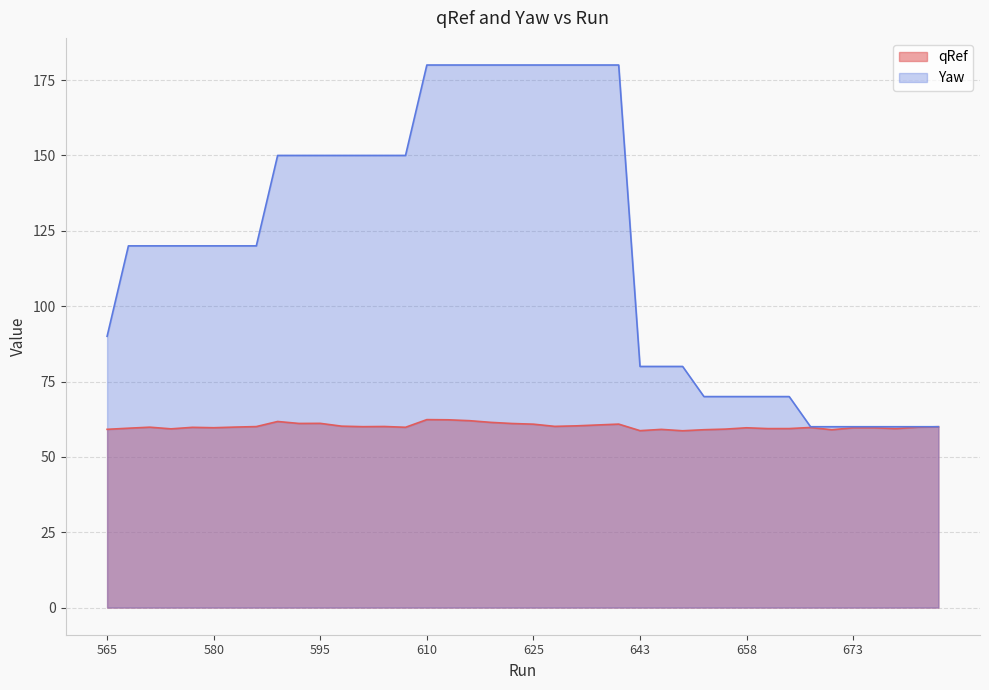

What is the value of the Yaw point at the 36th from the left?

60.0